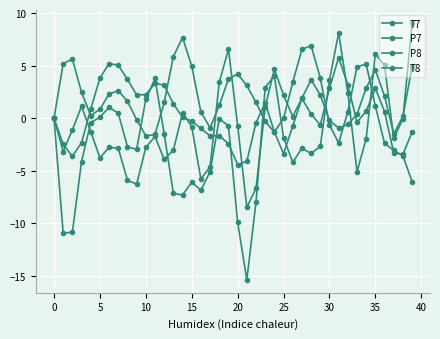

How many categories are shown in the chart?

40